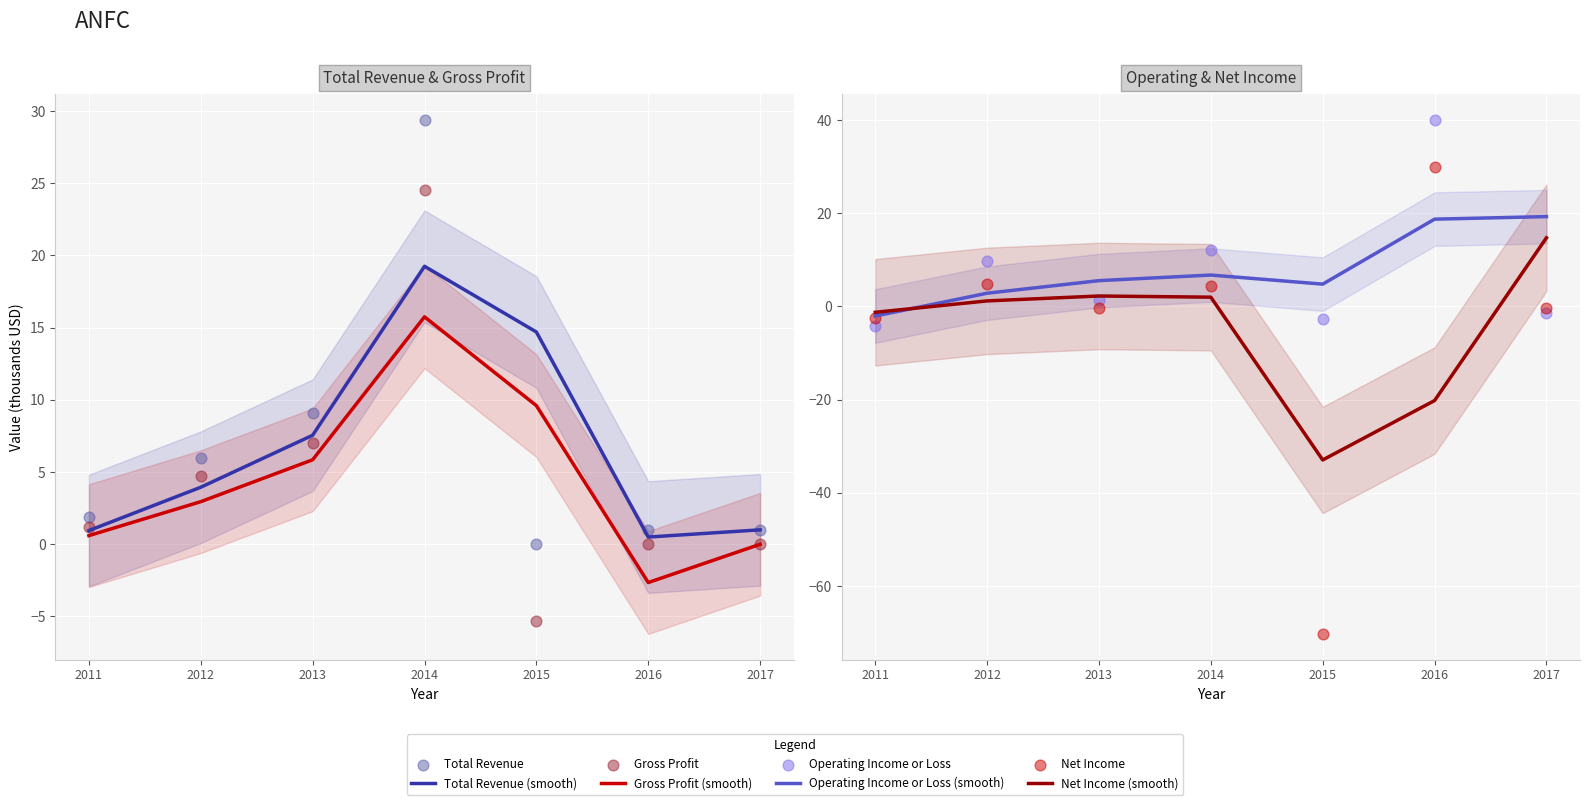

What are all the series names shown in the legend?

Total Revenue, Gross Profit, Operating Income or Loss, Net Income